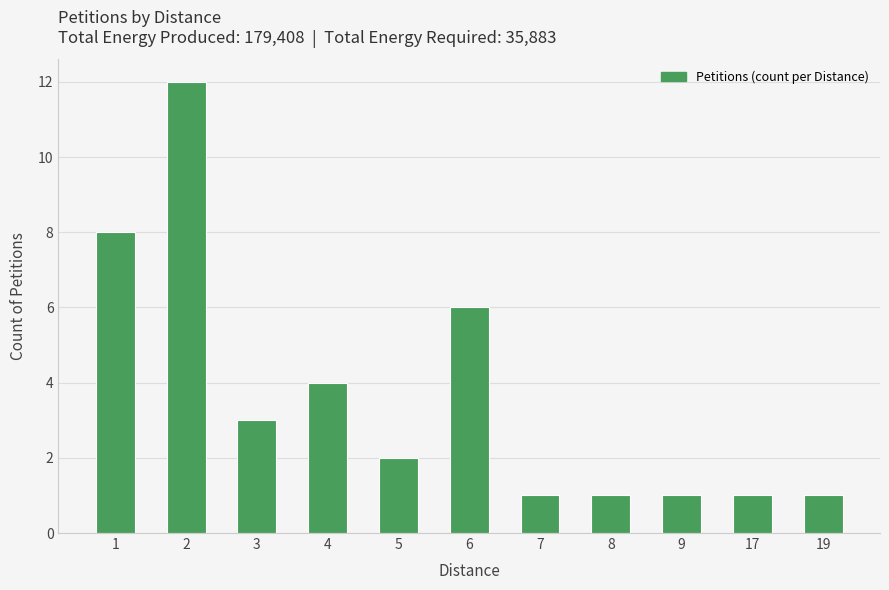

What is the ratio of the value at 8 to the value at 3?

0.3